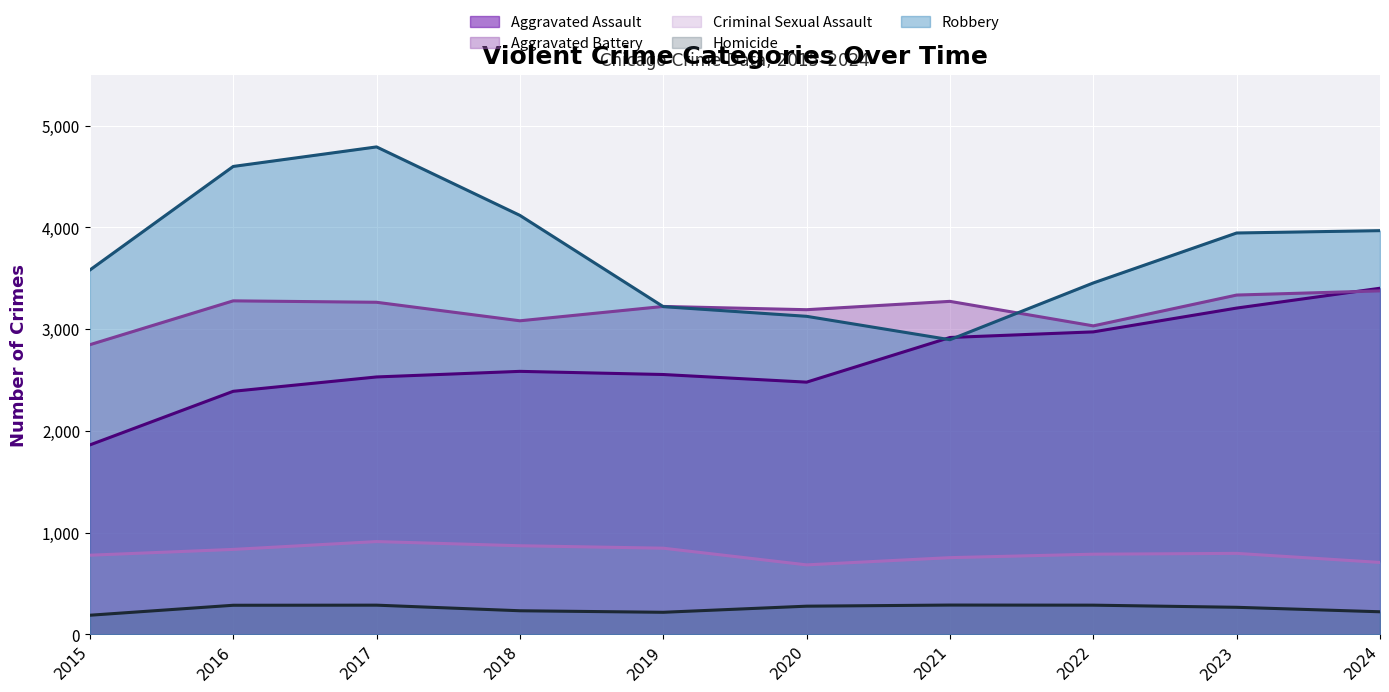

At which category does the chart reach its minimum across all series?

2015